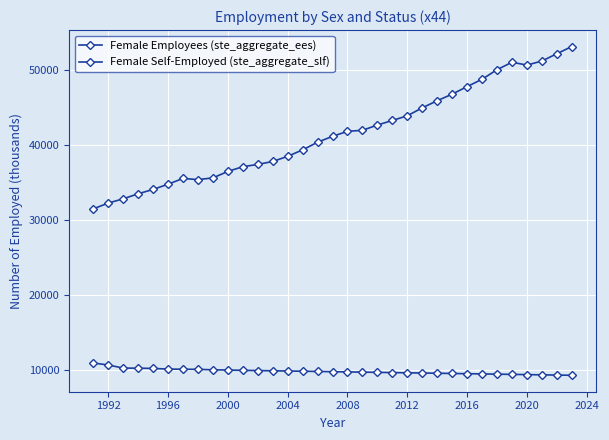

What is the maximum value shown in the chart?

53085.5